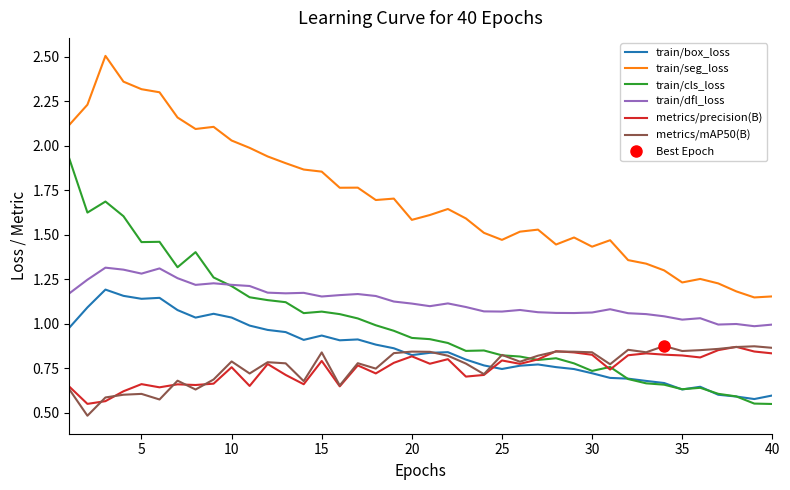

What is the maximum value for metrics/mAP50(B)?

0.9